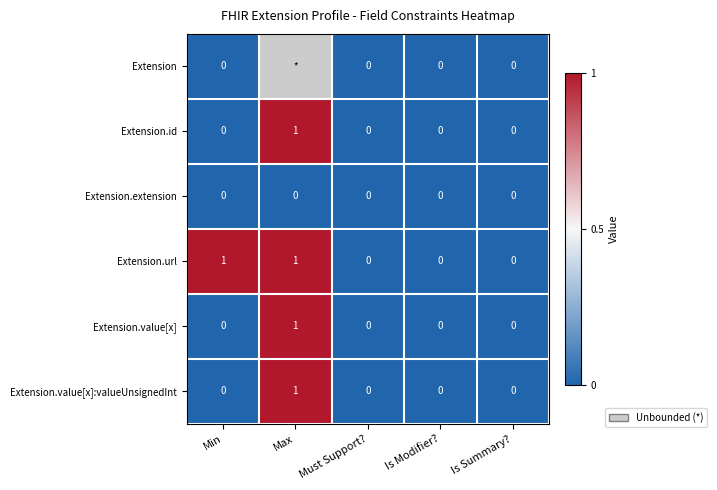

Is it true that Extension.value[x] equals 1 at Is Modifier??

False